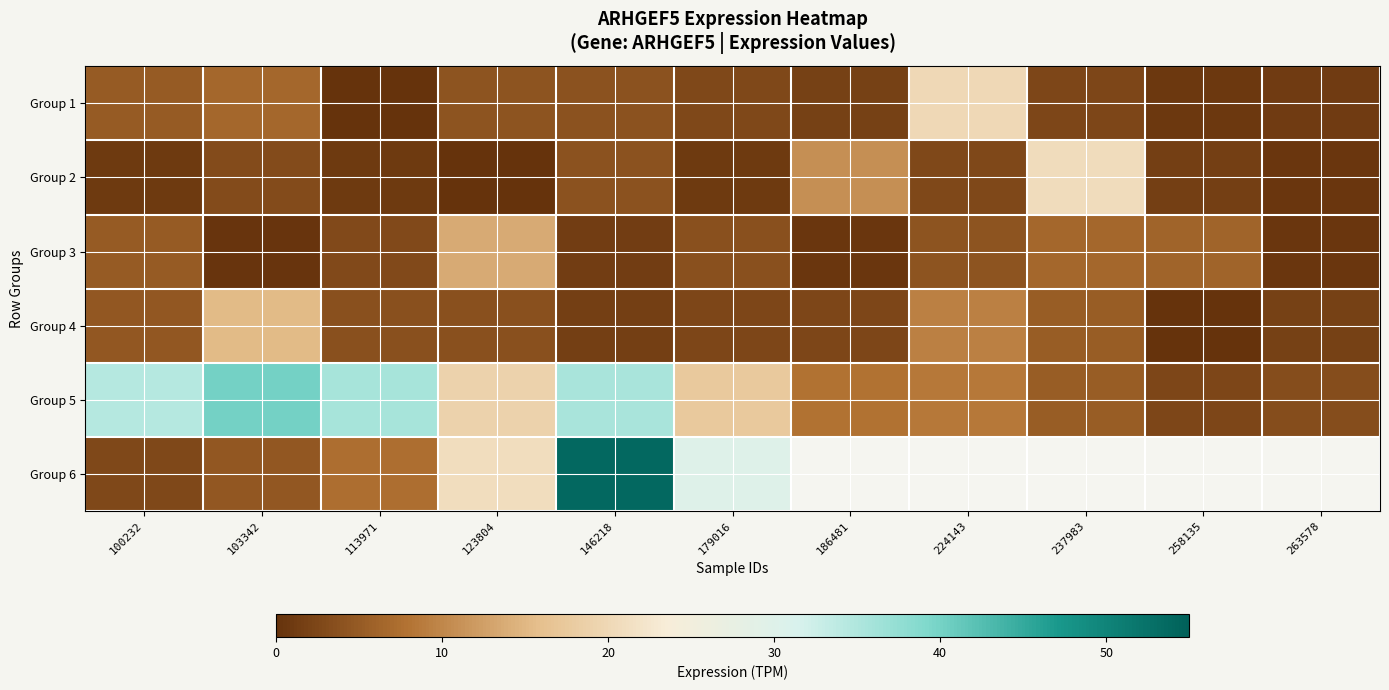

The Group 6 series shows 11.9 at 113971. True or false?

False